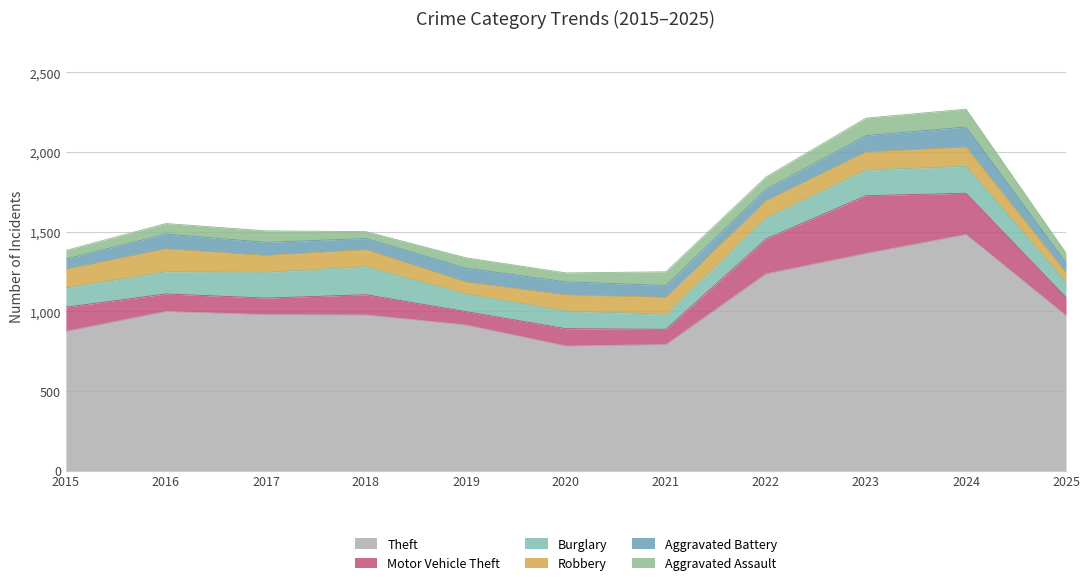

What is the average value of the Burglary series?

134